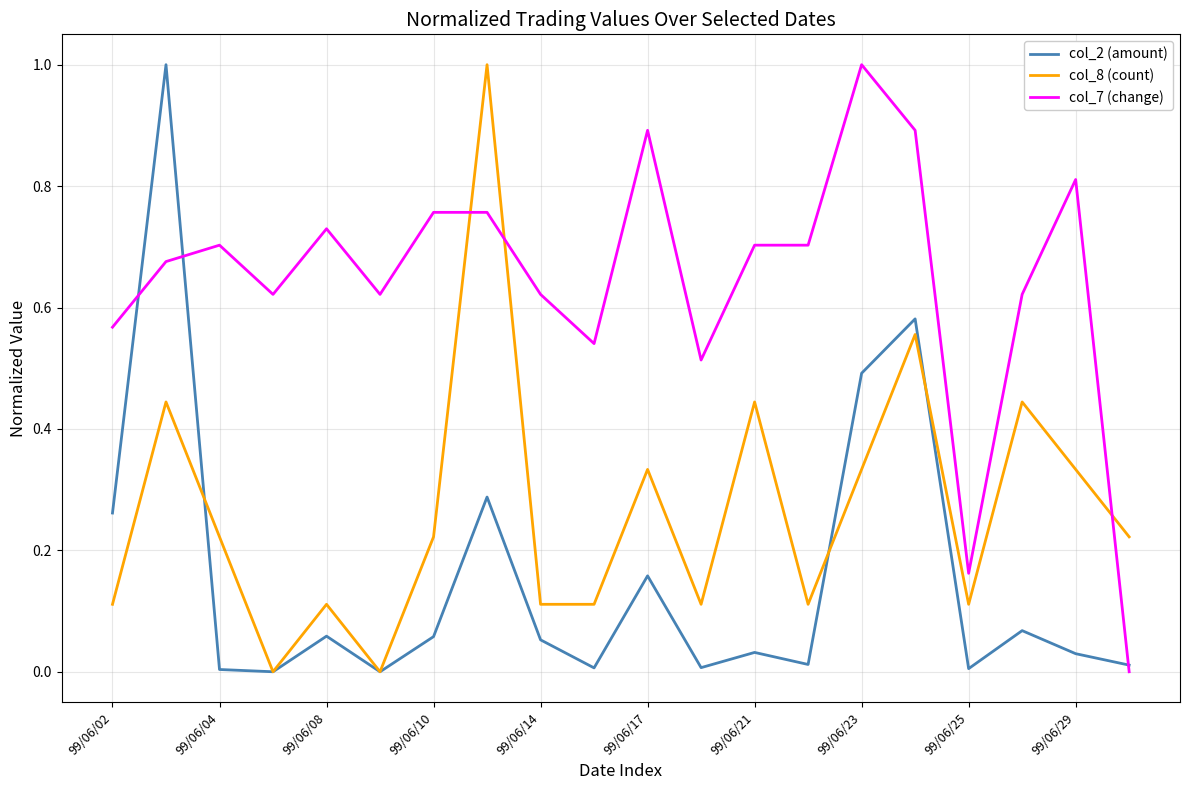

Which series ends up on top after the final intersection of col_7 (change) and col_2 (amount)?

col_2 (amount)